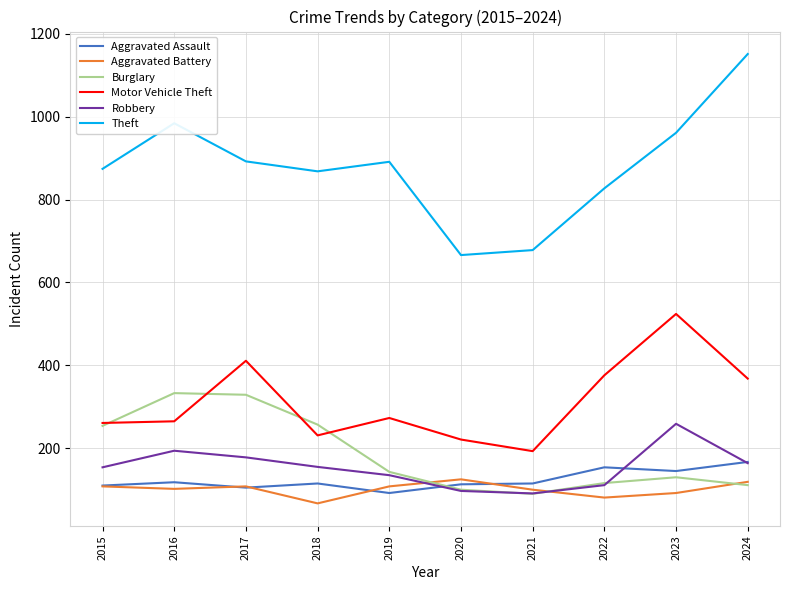

Which series has the largest range (max minus min)?

Theft